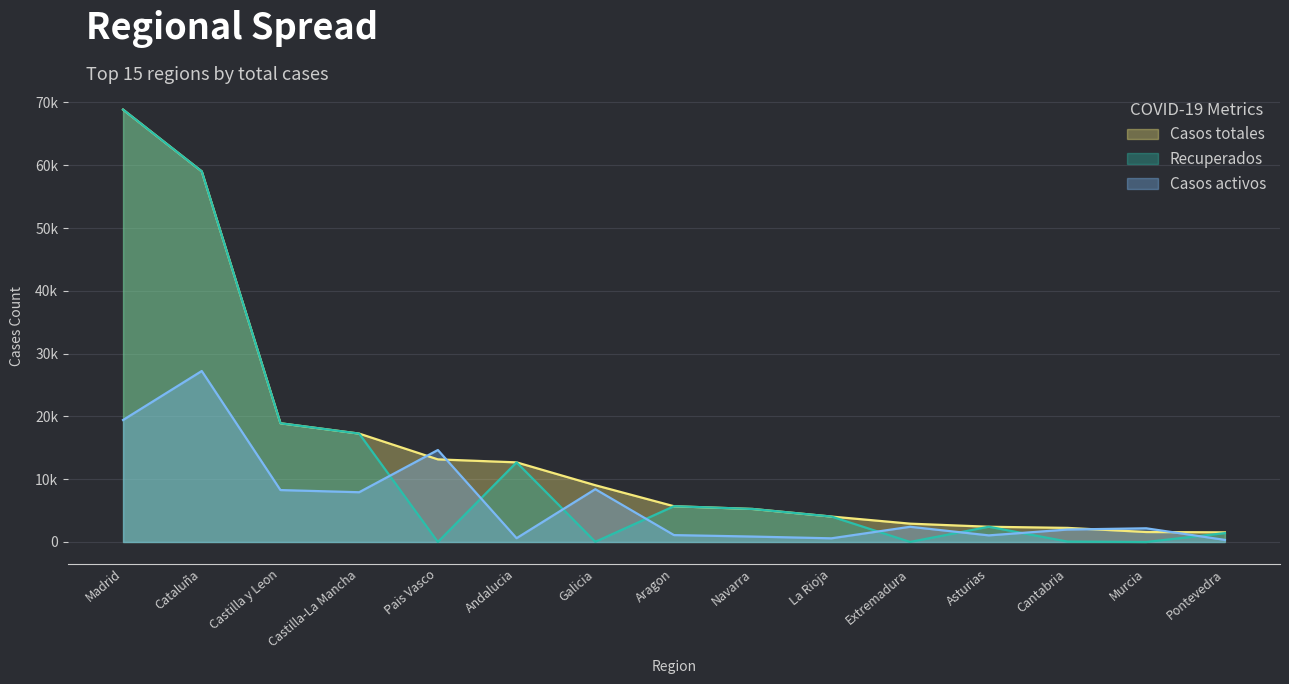

Where is the first local minimum for Recuperados?

Pais Vasco